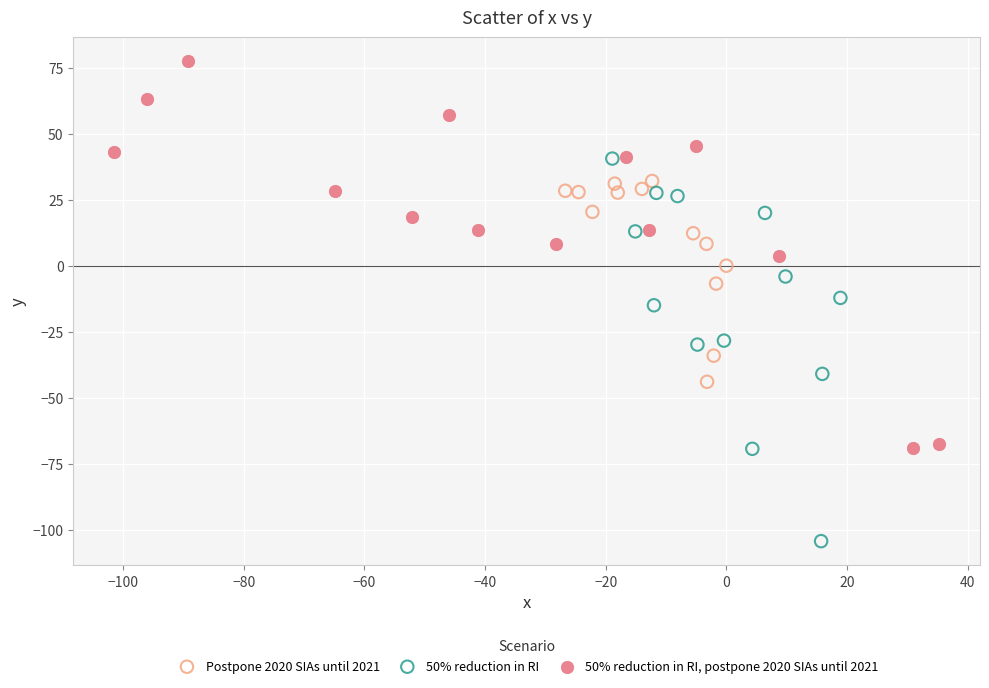

Which series contains the lowest Y value?

50% reduction in RI